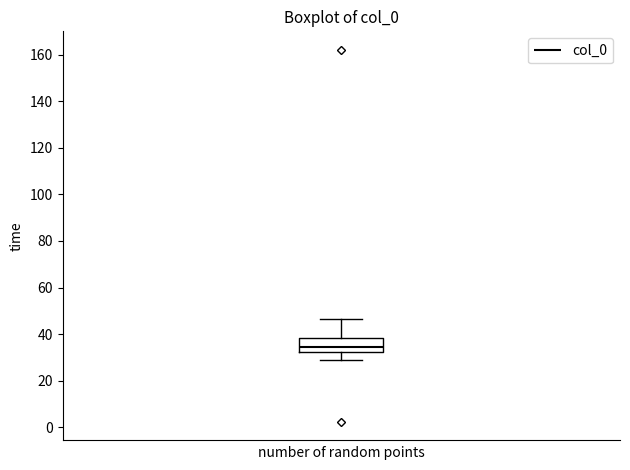

Where does the upper whisker of the box end on the y-axis? The values are not printed on the chart, so give them approximately, as read against the axis.

46